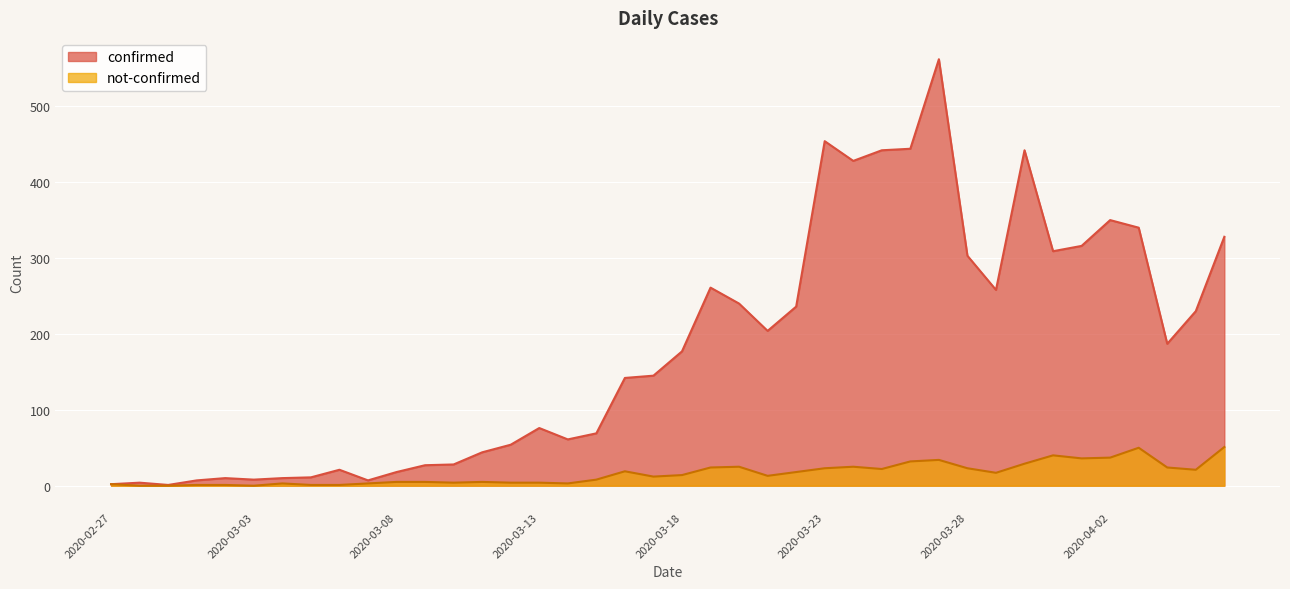

Count the number of categories in the chart.

40